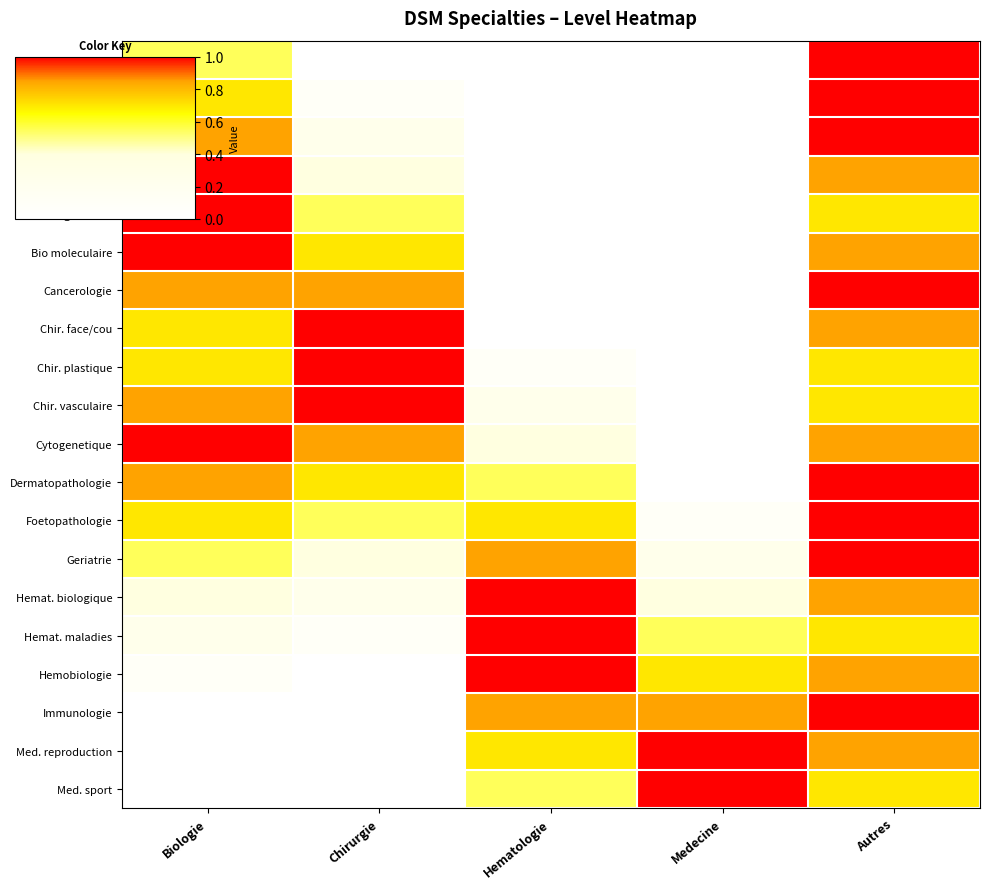

At which category is the sum across all series the highest?

Autres